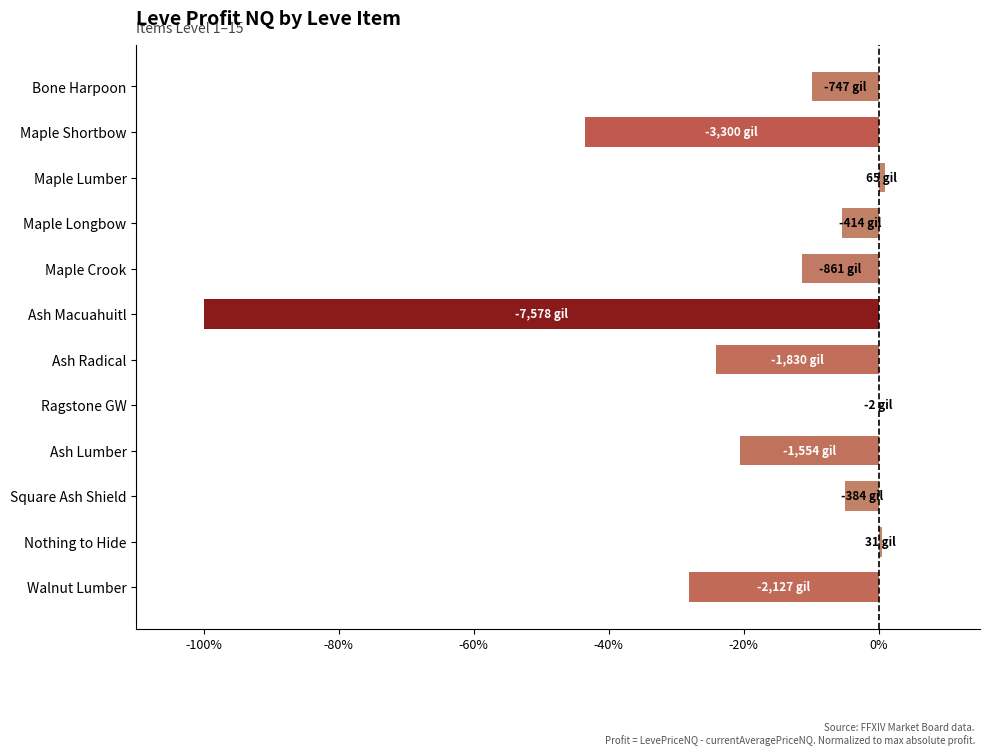

Which has a higher value, Maple Shortbow or Walnut Lumber?

Walnut Lumber